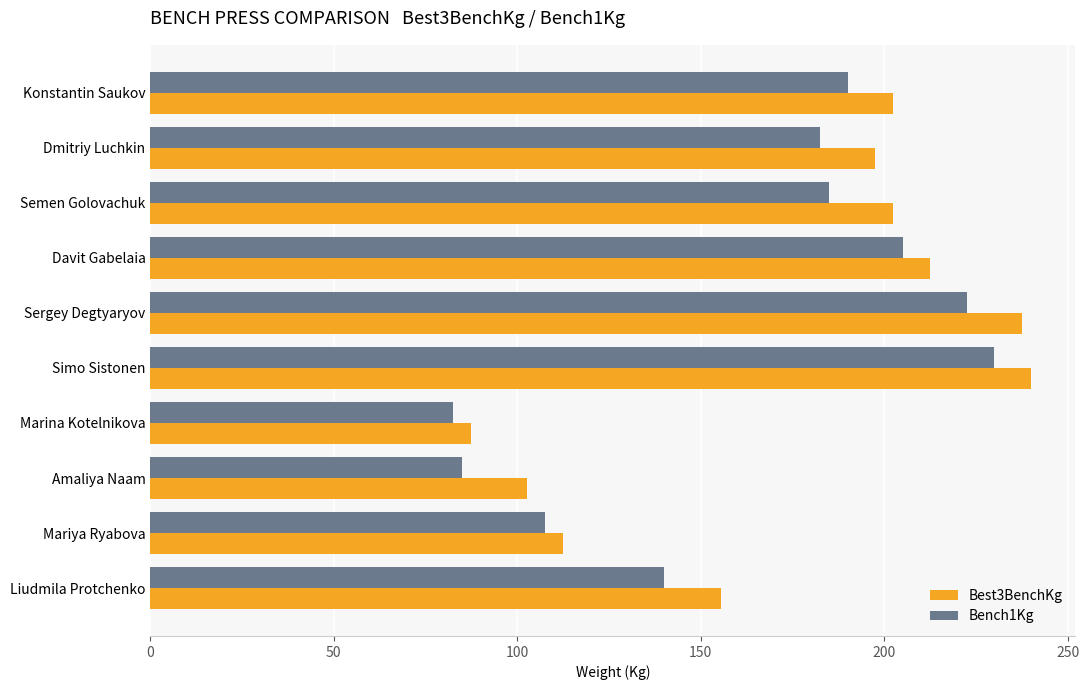

List the series in order of their overall mean, highest first.

Best3BenchKg, Bench1Kg